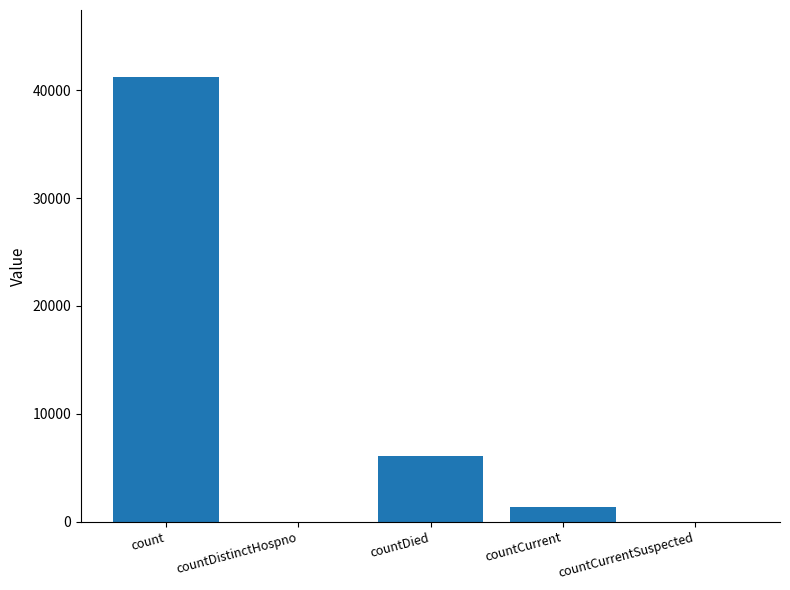

Read the value at count.

41254